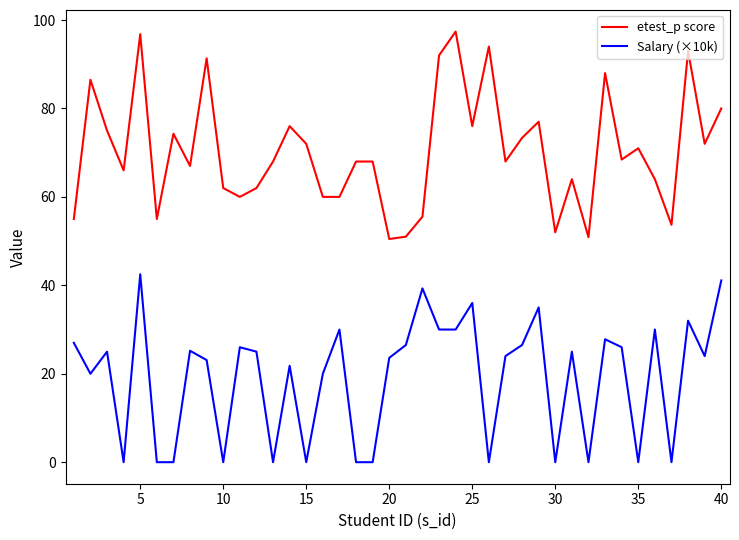

What is the difference between the maximum and minimum values in the Salary (×10k) series?

42.5